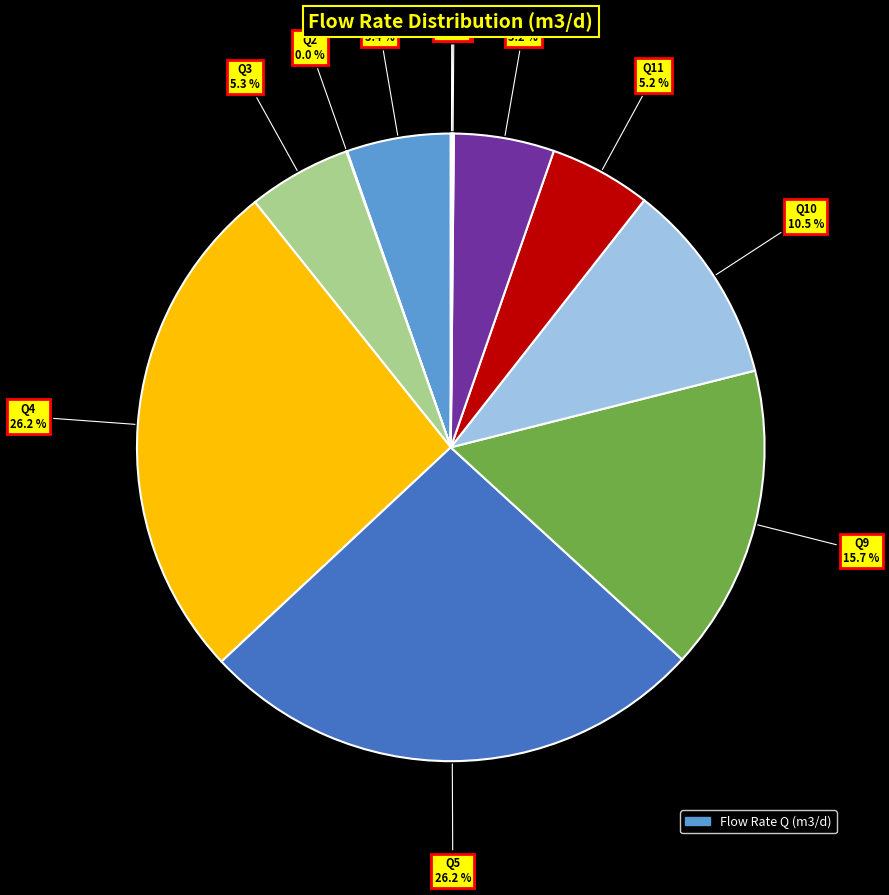

Is there a majority slice in this chart?

No